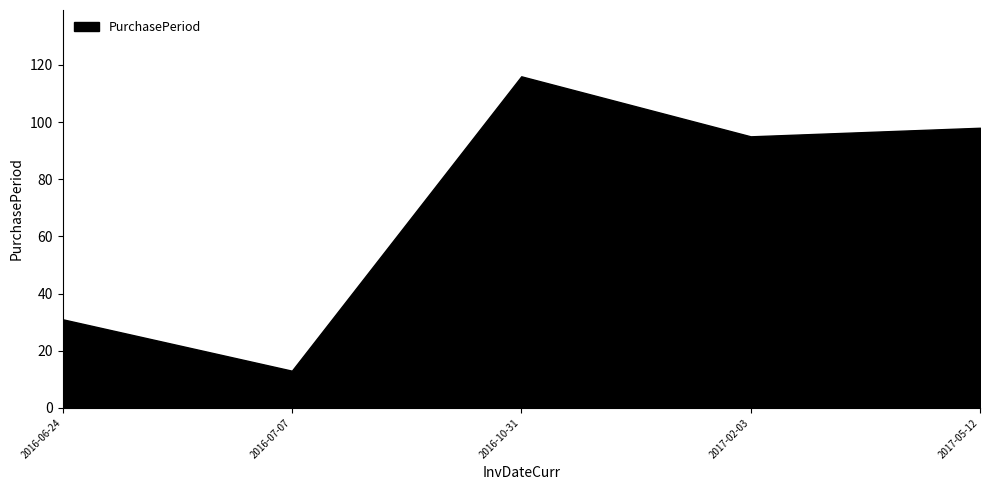

True or false: there are more than 0 points higher than both neighbors.

True